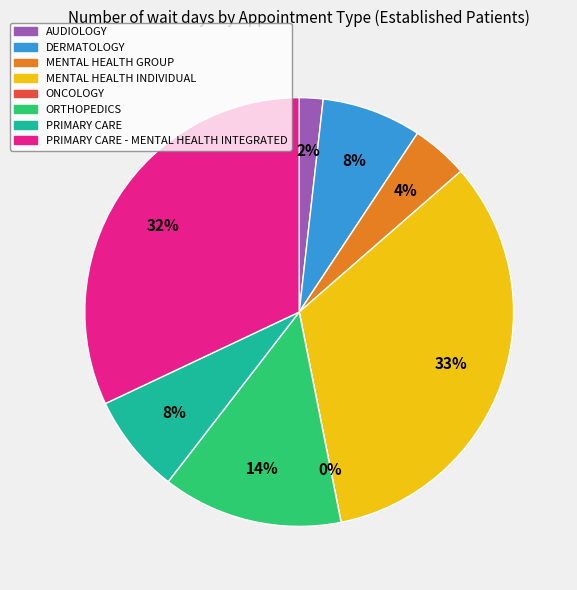

Is MENTAL HEALTH INDIVIDUAL the majority of the pie?

No